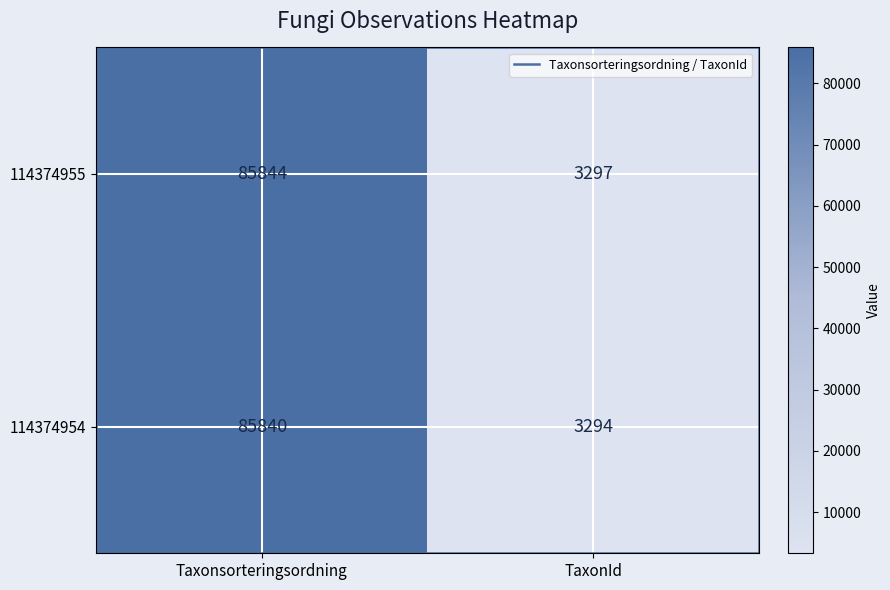

What is the total value across all series at Taxonsorteringsordning?

171684